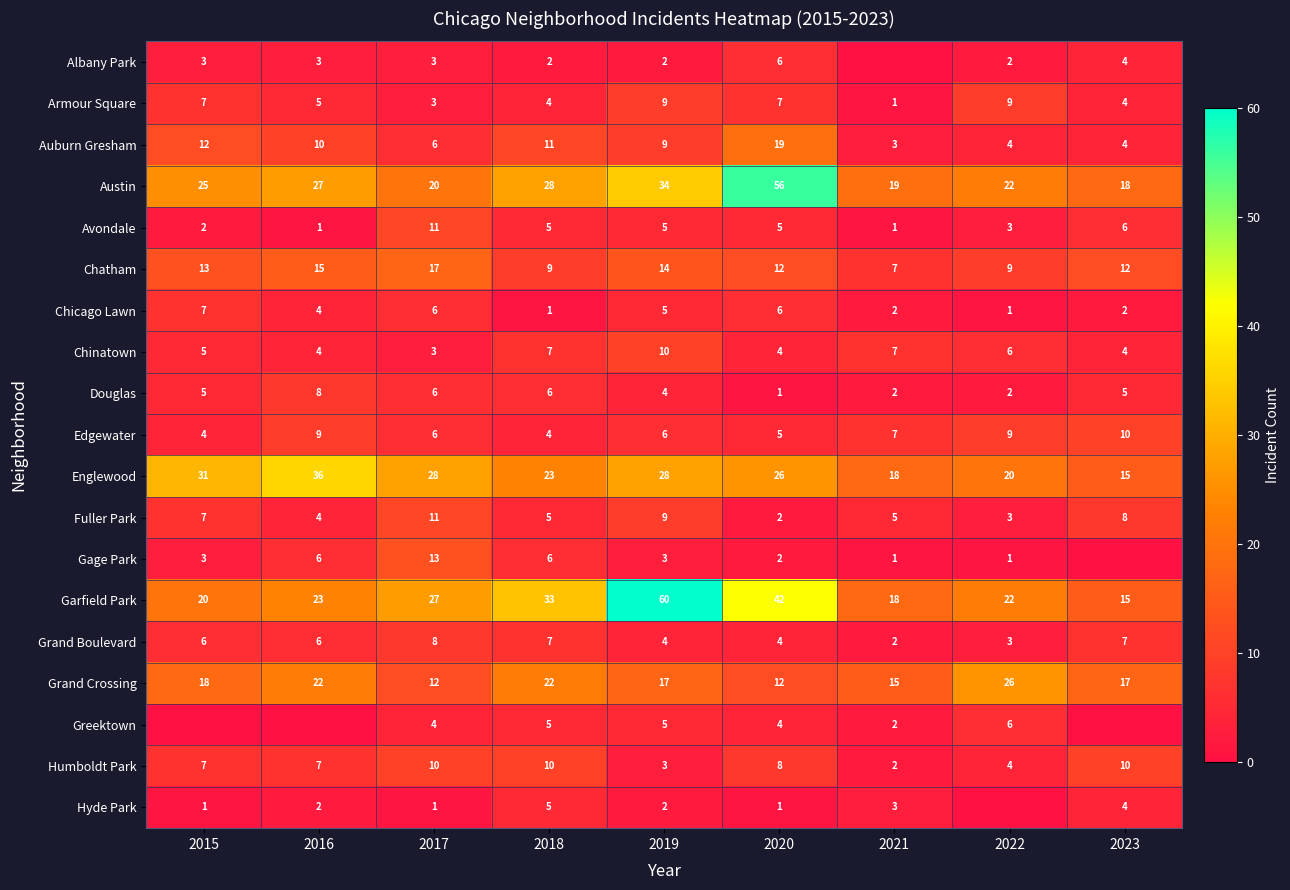

What is the average value of the Garfield Park series?

29